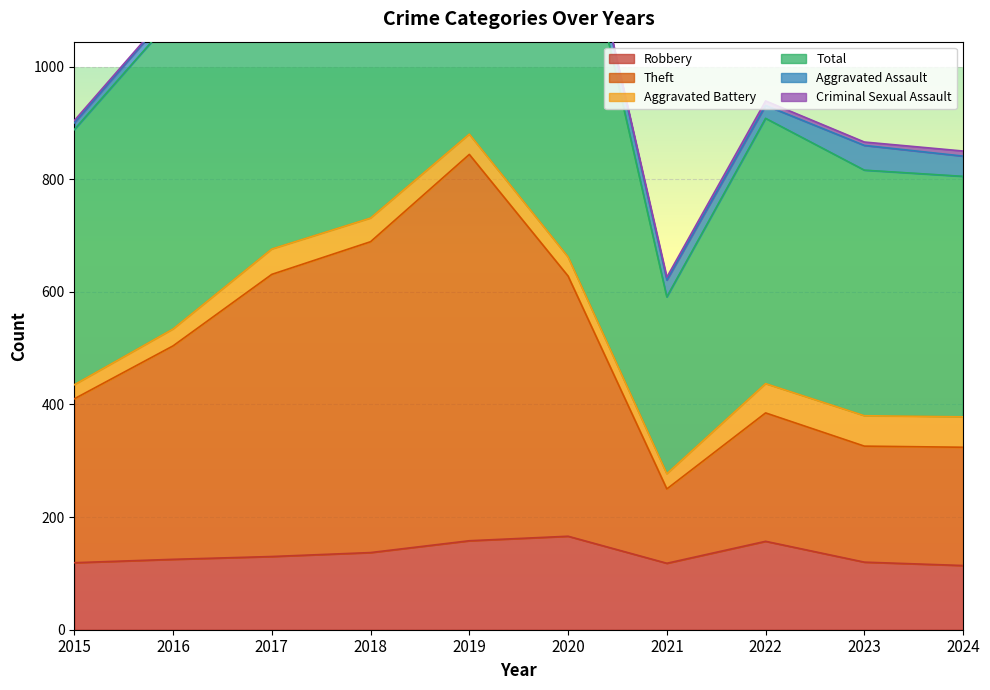

What is the difference between the Total values at 2016 and 2022?

166